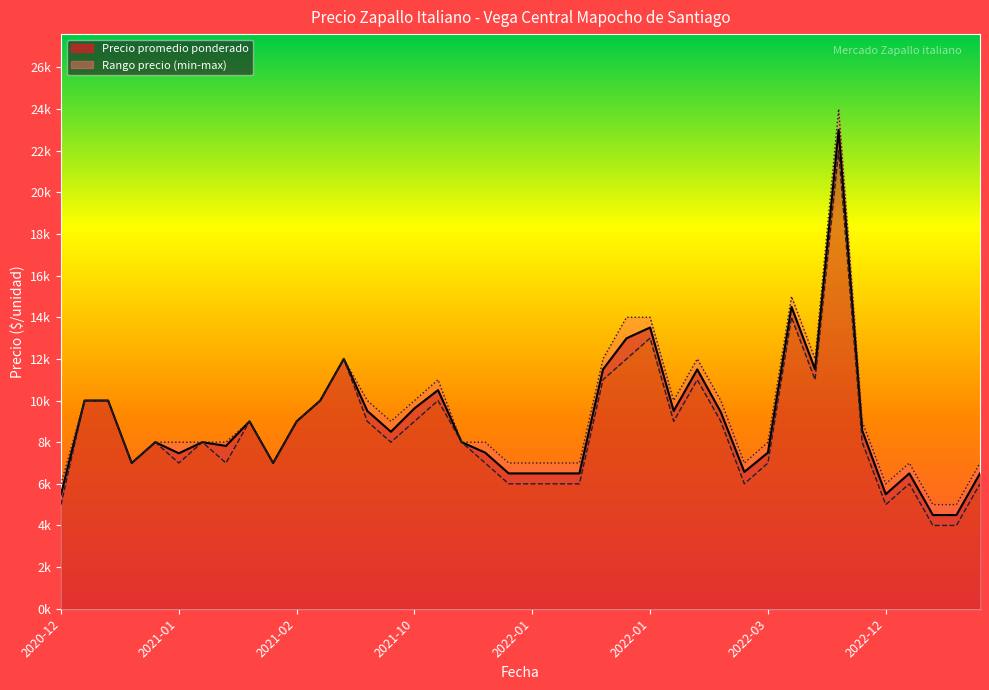

True or false: Precio minimo and Precio promedio ponderado intersect in this chart.

False